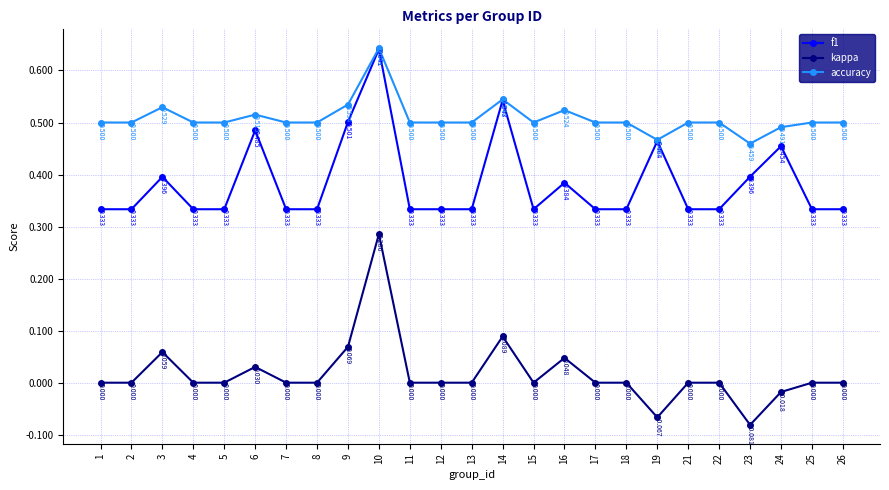

Count the number of categories in the chart.

25